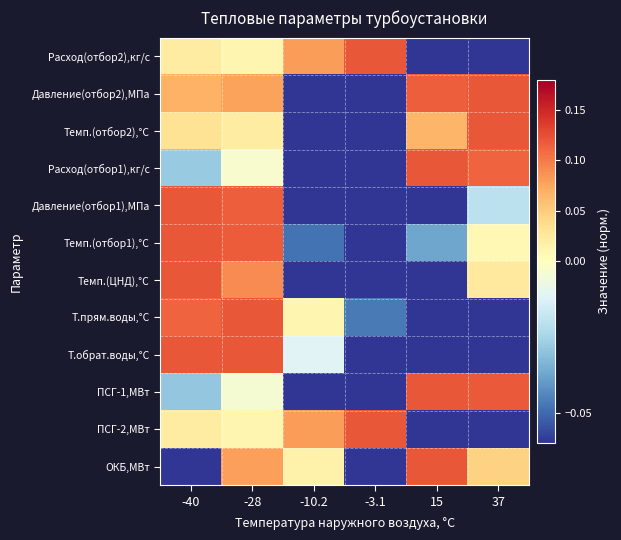

Reading left to right, list all the values displayed in this chart.

Расход(отбор2),кг/с: -40=0.0	-28=0.0	-10.2=0.1	-3.1=0.1	15=-0.1	37=-0.1
Давление(отбор2),МПа: -40=0.1	-28=0.1	-10.2=-0.1	-3.1=-0.1	15=0.1	37=0.1
Темп.(отбор2),°С: -40=0.0	-28=0.0	-10.2=-0.1	-3.1=-0.1	15=0.1	37=0.1
Расход(отбор1),кг/с: -40=-0.0	-28=-0.0	-10.2=-0.1	-3.1=-0.1	15=0.1	37=0.1
Давление(отбор1),МПа: -40=0.1	-28=0.1	-10.2=-0.1	-3.1=-0.1	15=-0.1	37=-0.0
Темп.(отбор1),°С: -40=0.1	-28=0.1	-10.2=-0.0	-3.1=-0.1	15=-0.0	37=0.0
Темп.(ЦНД),°С: -40=0.1	-28=0.1	-10.2=-0.1	-3.1=-0.1	15=-0.1	37=0.0
Т.прям.воды,°С: -40=0.1	-28=0.1	-10.2=0.0	-3.1=-0.0	15=-0.1	37=-0.1
Т.обрат.воды,°С: -40=0.1	-28=0.1	-10.2=-0.0	-3.1=-0.1	15=-0.1	37=-0.1
ПСГ-1,МВт: -40=-0.0	-28=-0.0	-10.2=-0.1	-3.1=-0.1	15=0.1	37=0.1
ПСГ-2,МВт: -40=0.0	-28=0.0	-10.2=0.1	-3.1=0.1	15=-0.1	37=-0.1
ОКБ,МВт: -40=-0.1	-28=0.1	-10.2=0.0	-3.1=-0.1	15=0.1	37=0.0